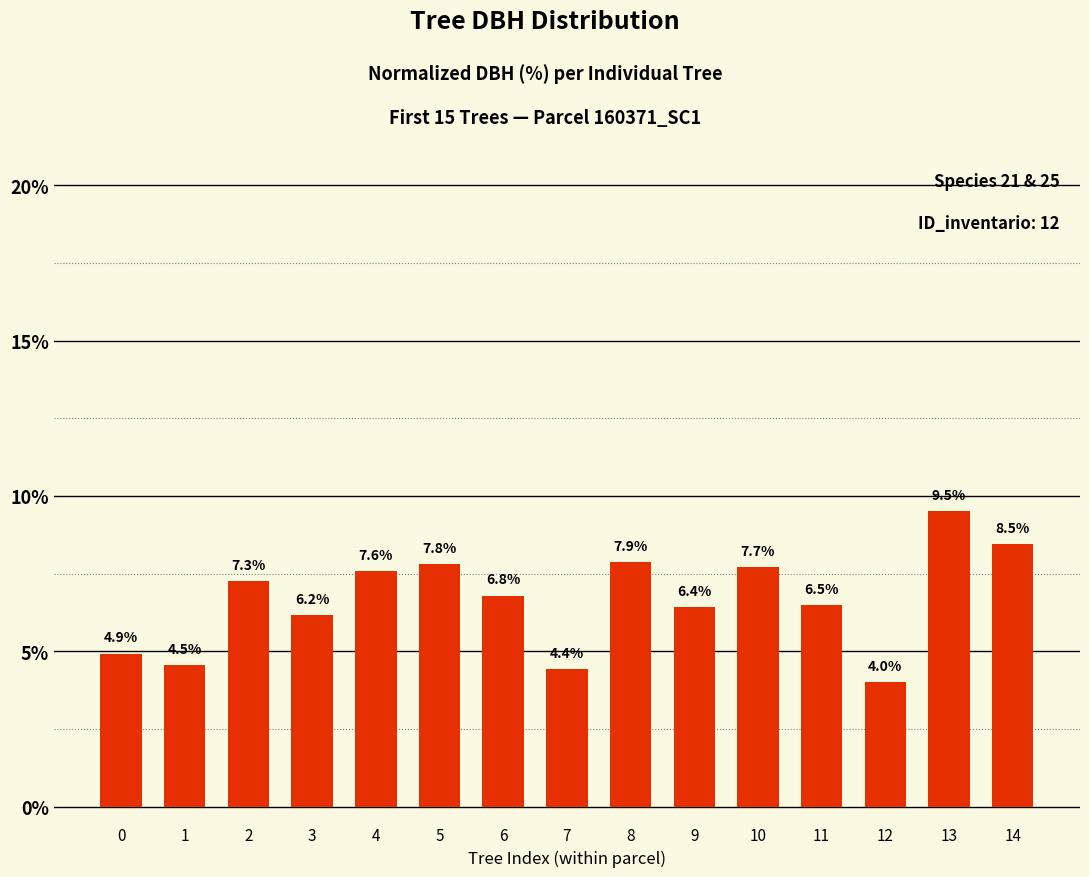

Count the number of values greater than 6.

11